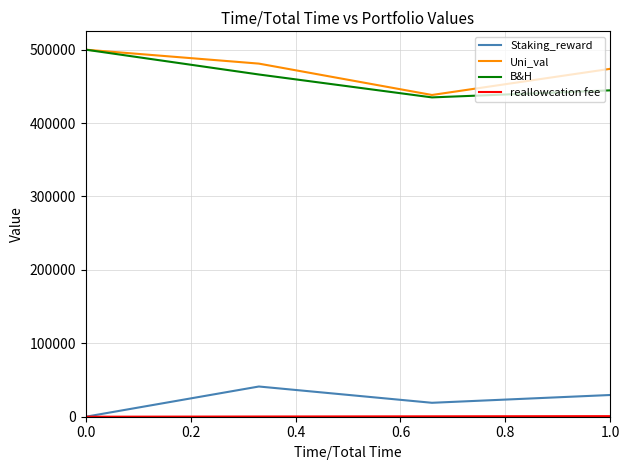

How many categories are shown in the chart?

4